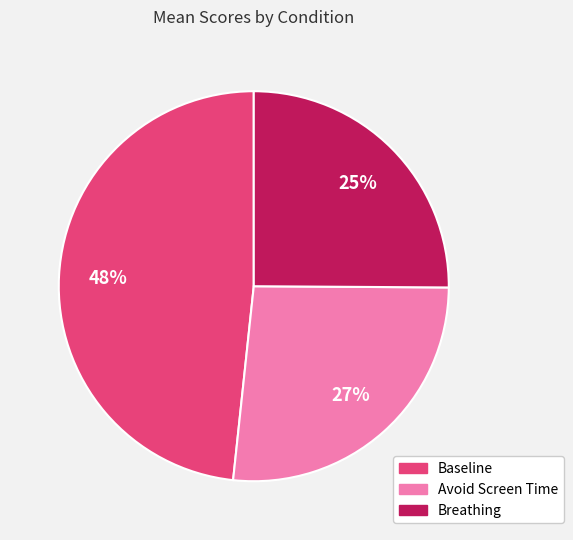

Does Avoid Screen Time account for over 50% of the chart?

No